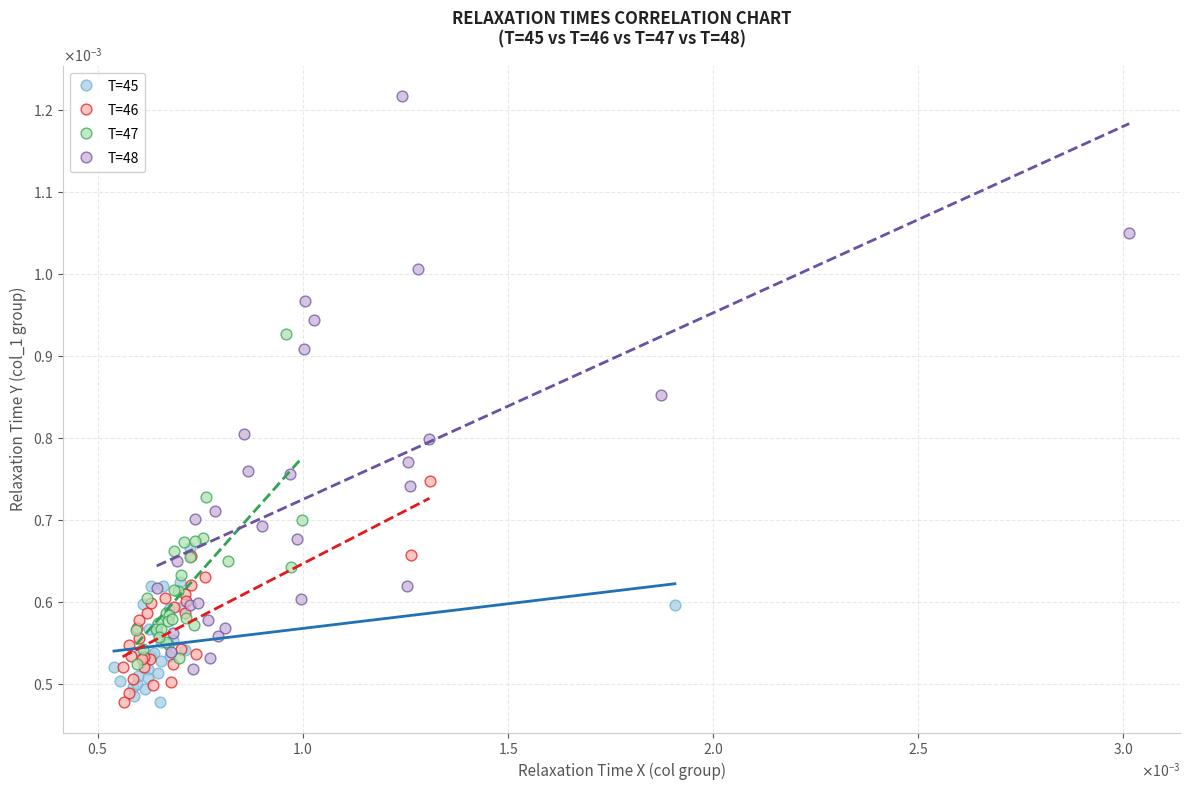

What are all the series names shown in the legend?

T=45, T=46, T=47, T=48